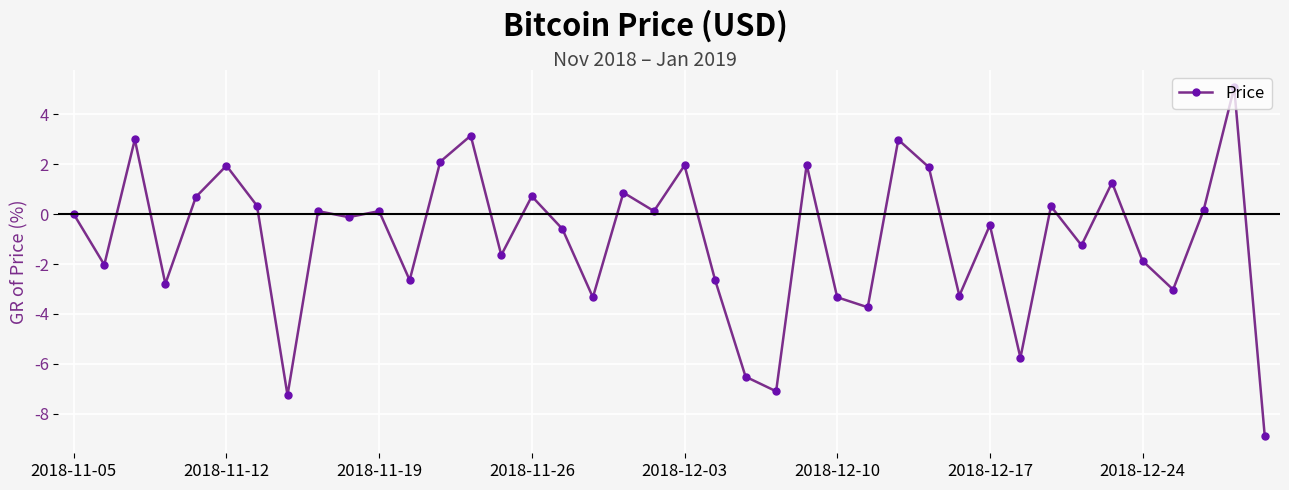

What is the average value?

-1.0